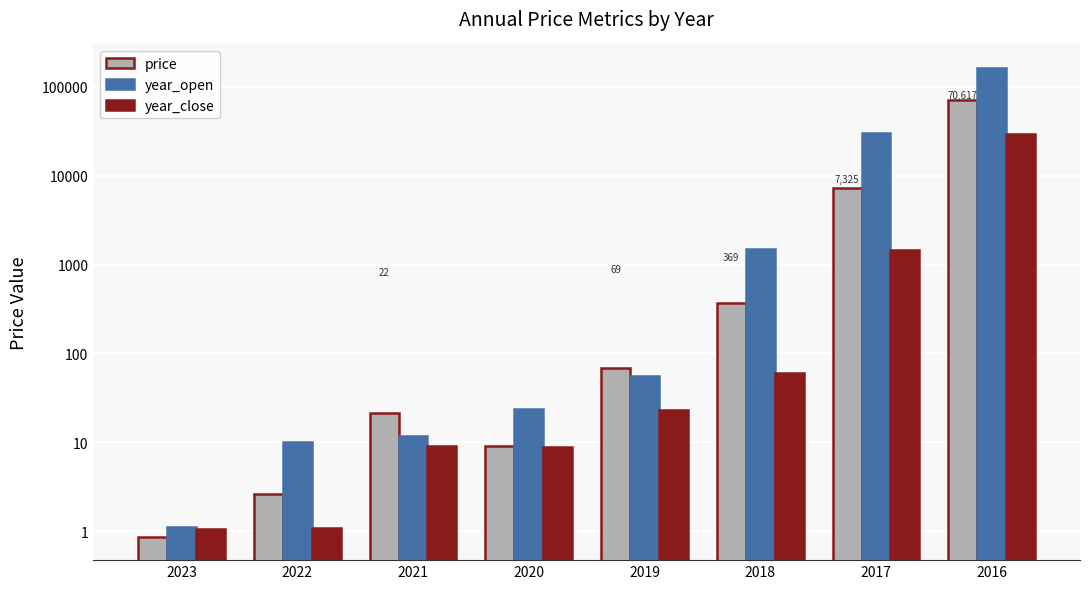

What are all the series names shown in the legend?

price, year_open, year_close